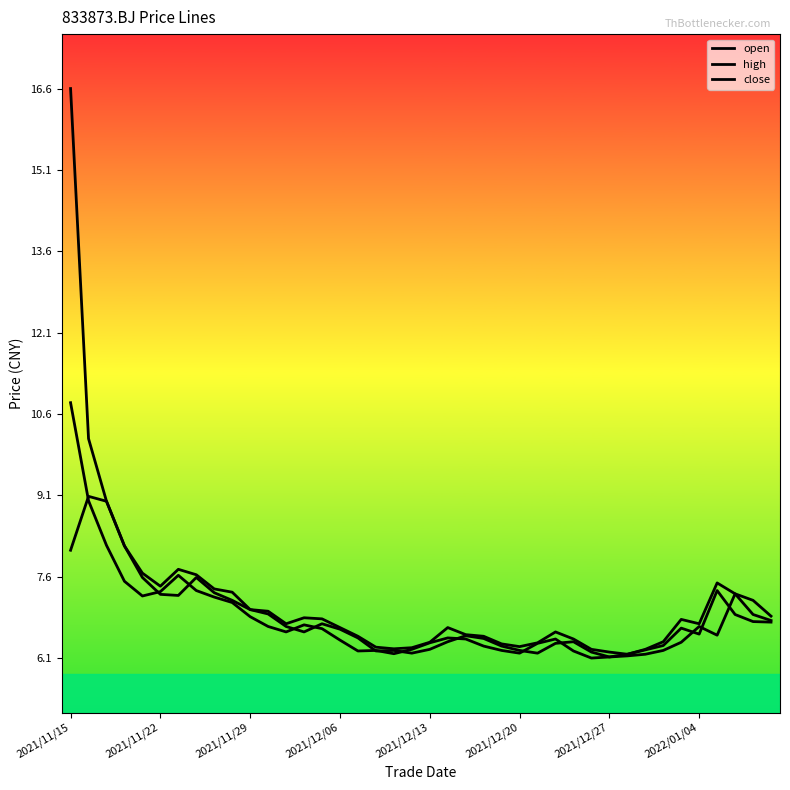

Does the chart display data point markers on the line(s)?

No